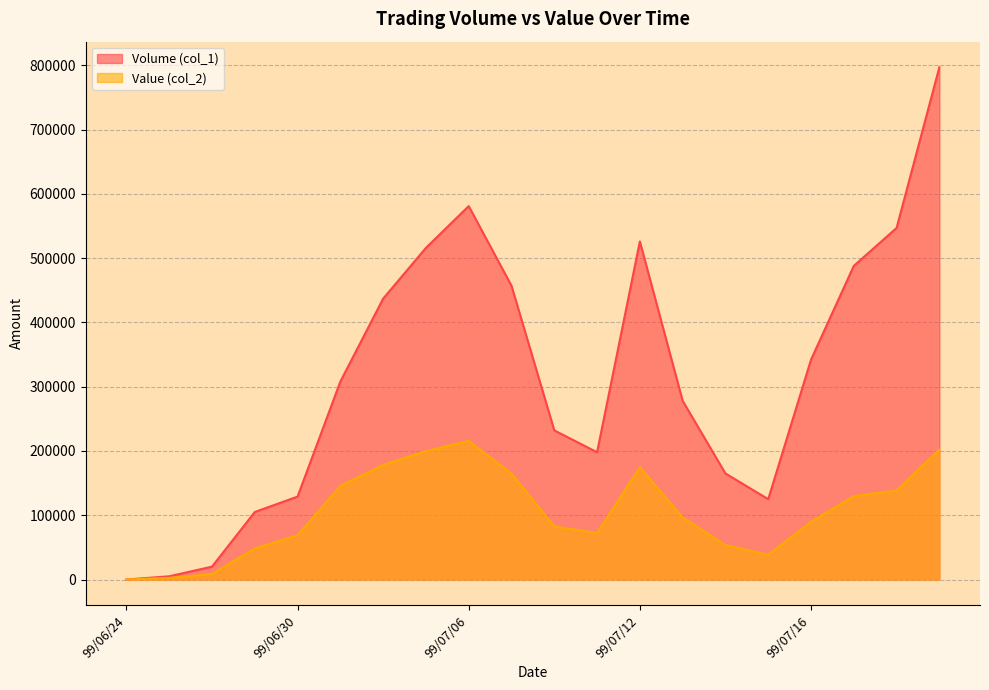

What is the approximate value of Volume (col_1) at 99/07/16, to the nearest 100?

342000